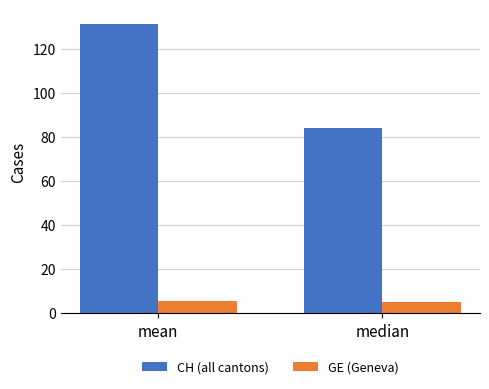

What is the sum of the CH (all cantons) values at median and mean?

215.3